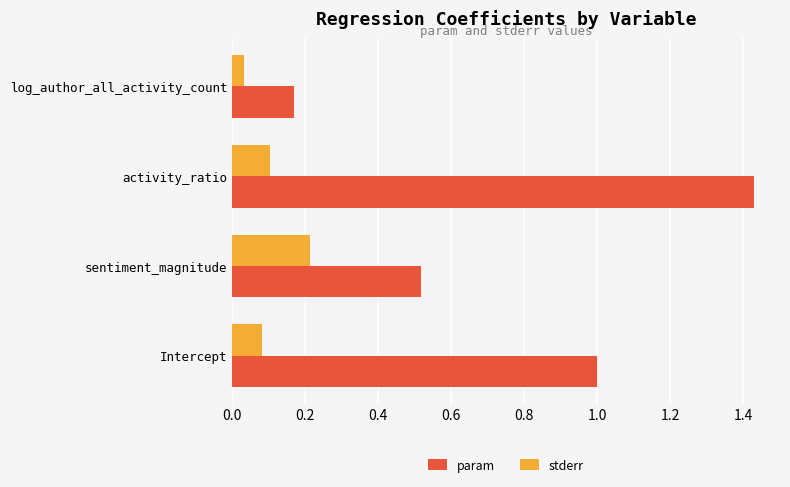

True or false: stderr has a value of 0.1 at Intercept.

True